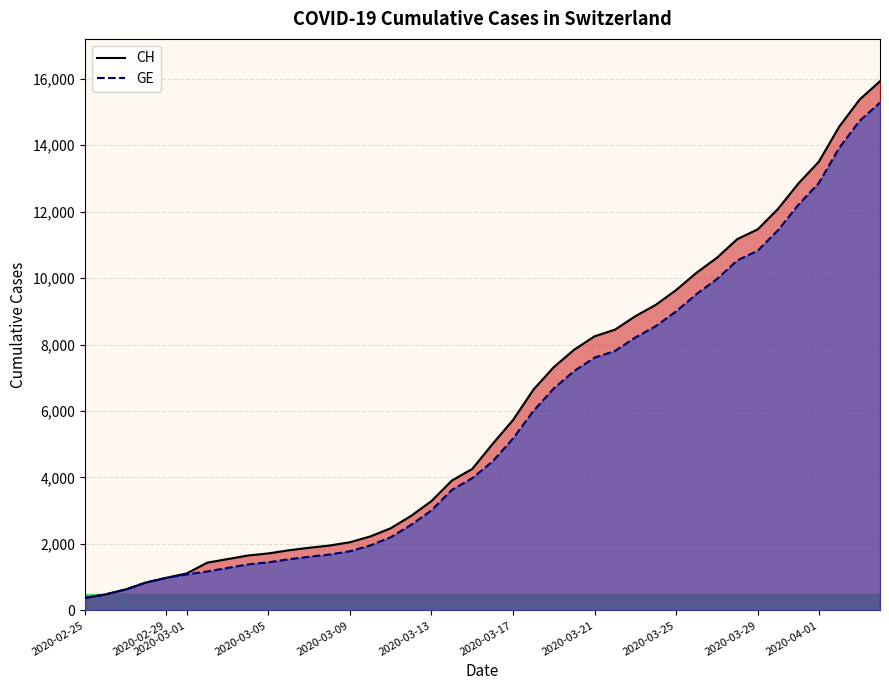

What is the highest value of the GE series?

15284